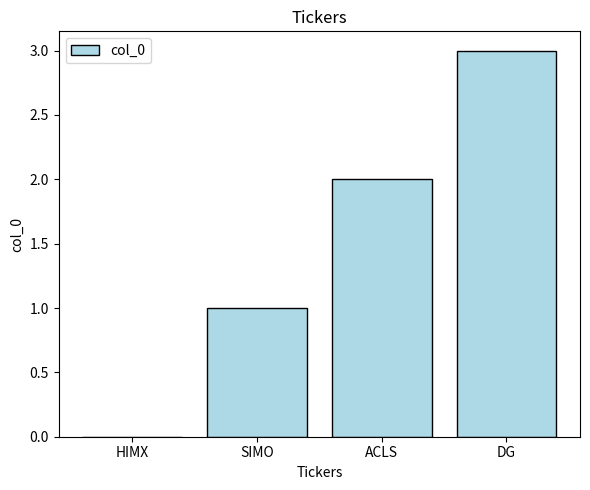

Read the value at DG.

3